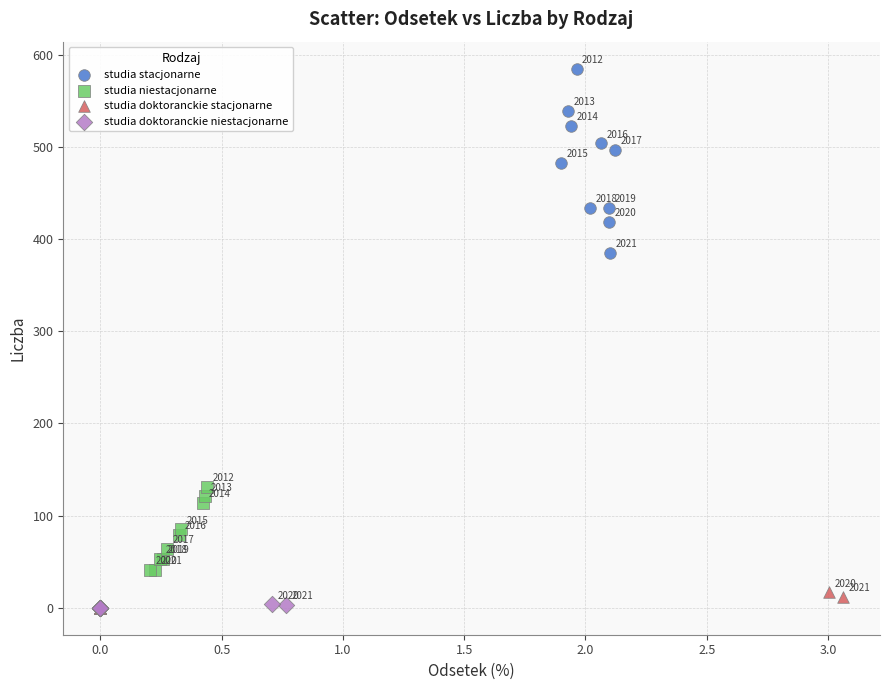

Which series has the largest Y range (max minus min)?

studia stacjonarne